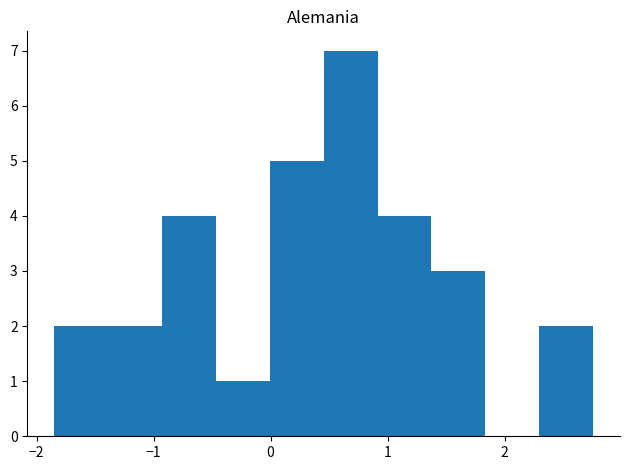

How tall is the bar that spans 0.9 to 1.4 on the x-axis? Neither the bar edges nor the heights are printed on the chart, so give them approximately, as read against the axes.

4